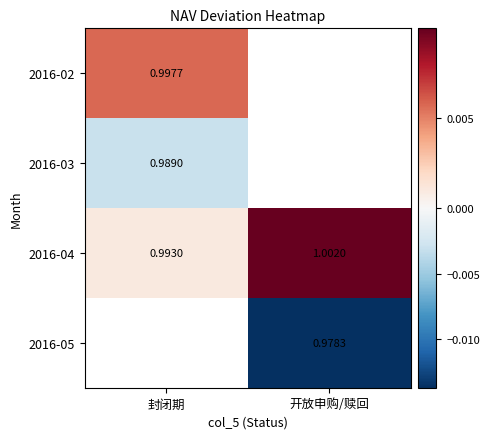

List the labels in order of 2016-04 value, largest first.

开放申购/赎回, 封闭期